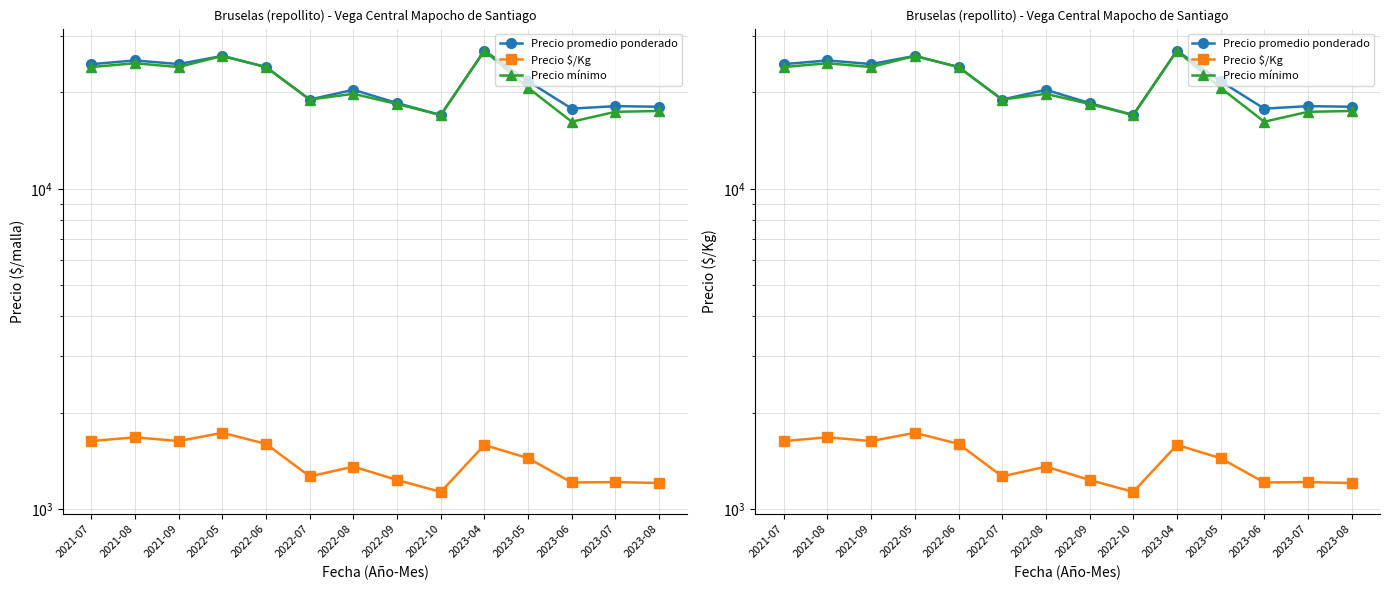

Read the Precio mínimo value at 2021-07.

24000